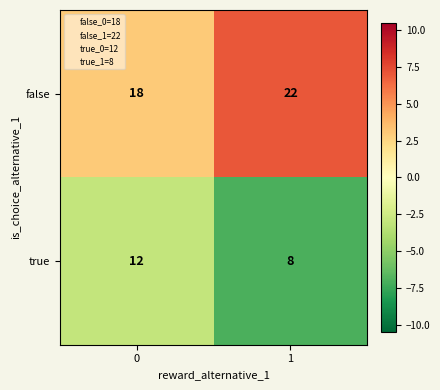

Reading left to right, transcribe all the data shown in this chart.

false: 18	22
true: 12	8